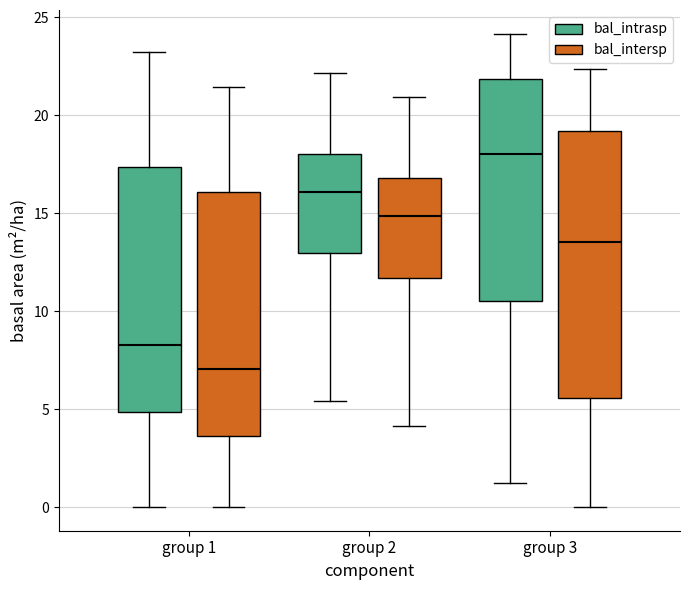

Where does the lower whisker of the box for group 3 (bal_intersp) end on the y-axis? The values are not printed on the chart, so give them approximately, as read against the axis.

0.0